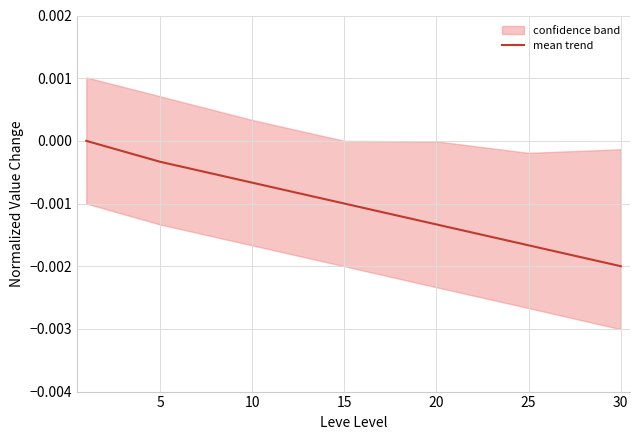

The value at 25 is -0.0. True or false?

False